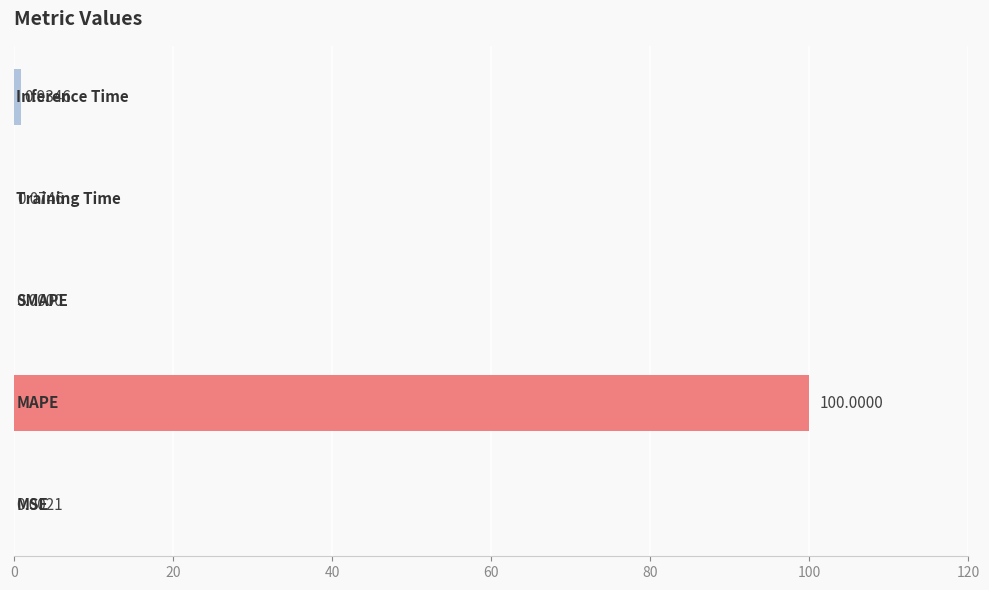

Does the chart contain stacked bars?

No